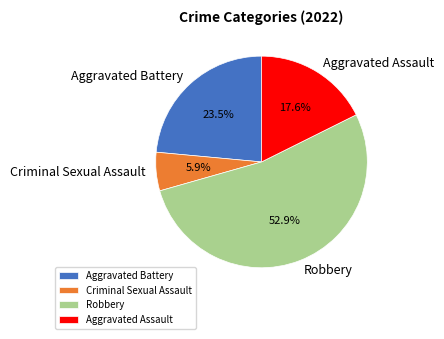

Is there any slice that represents more than half of the pie?

Yes